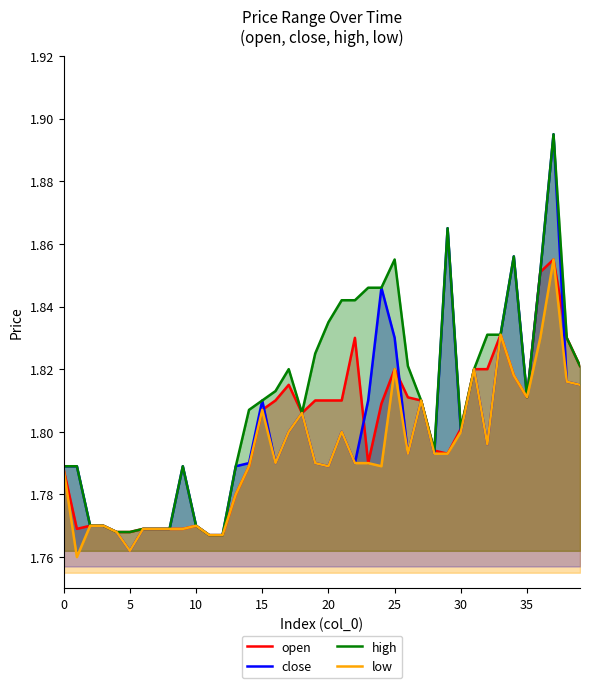

Which series has the widest spread of values?

close